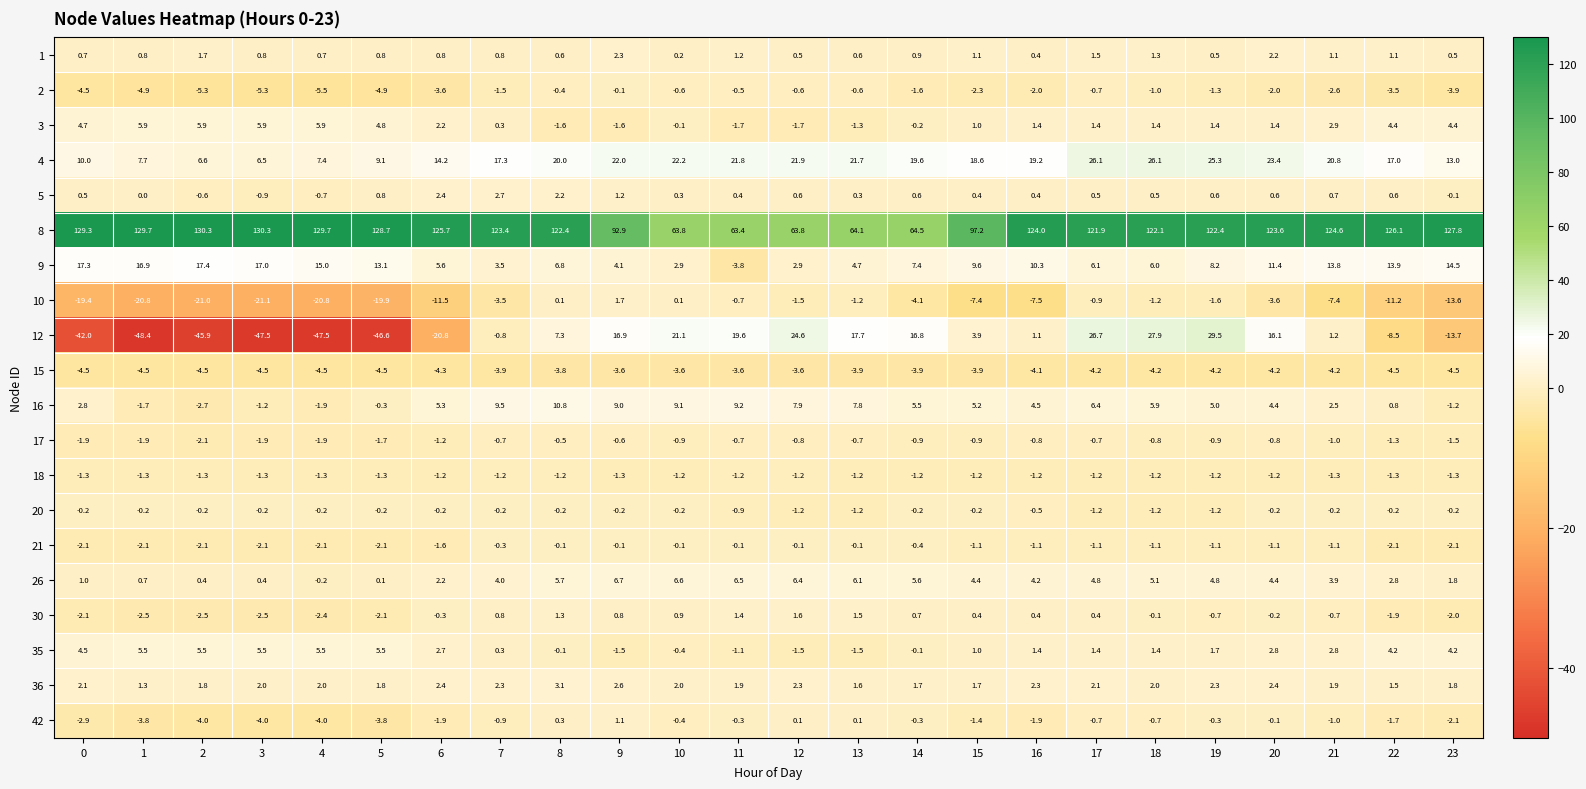

What is the sum of all 5 values?

14.0